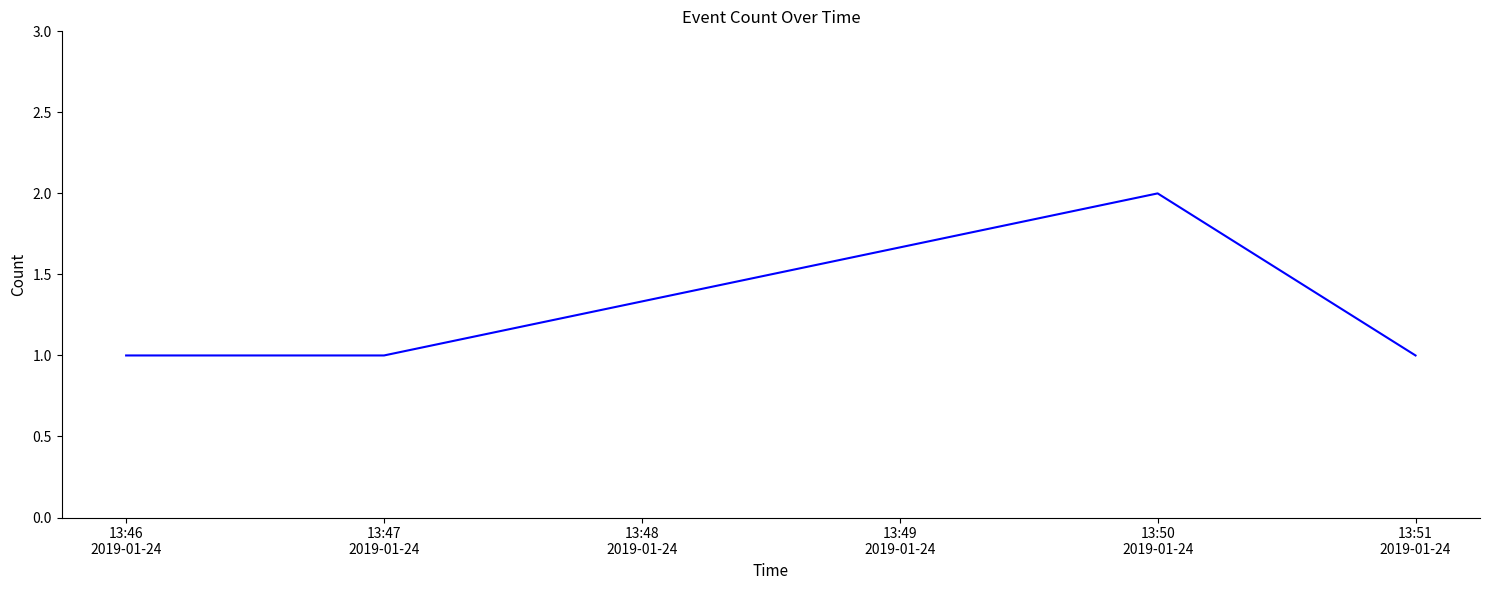

How many interior local peaks (higher than both neighbors) does the data have?

1